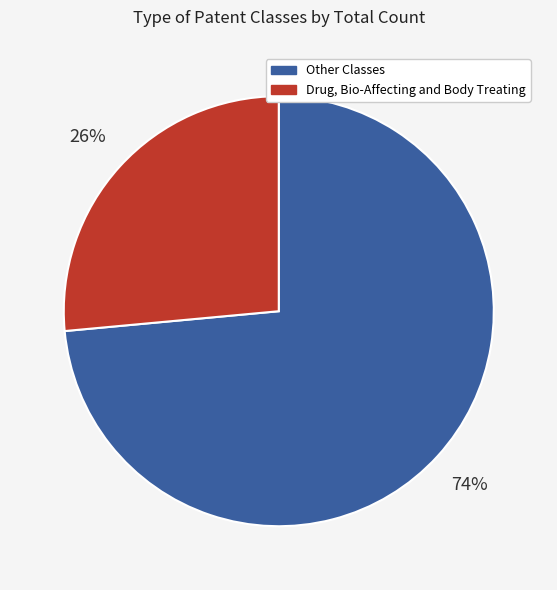

Is Drug, Bio-Affecting and Body Treating the majority of the pie?

No